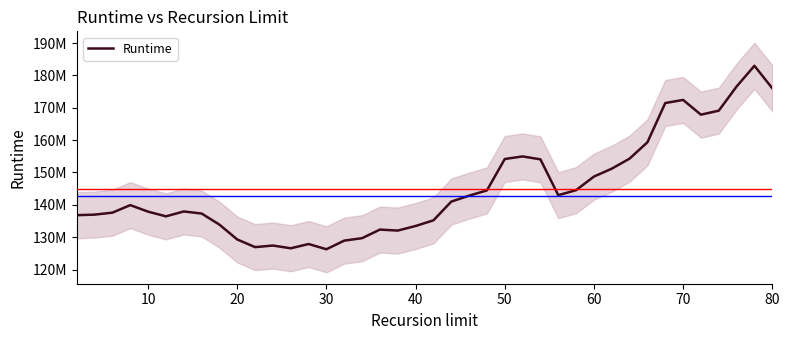

What is the smallest value displayed?

126257350